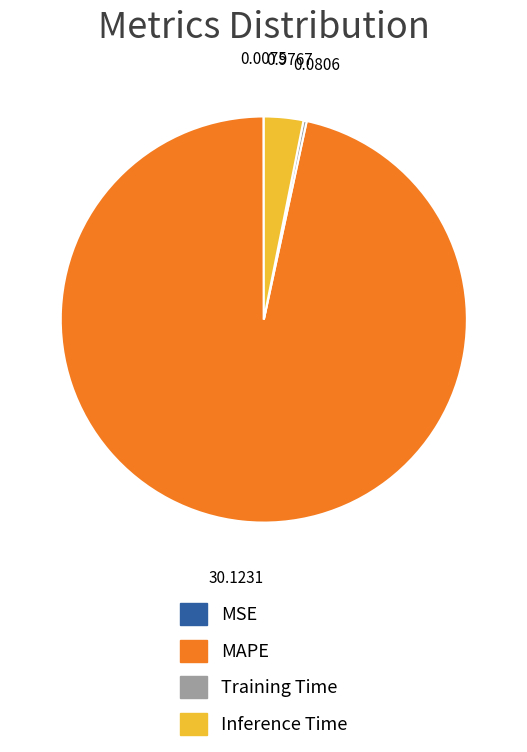

What is the largest slice in the pie chart?

MAPE